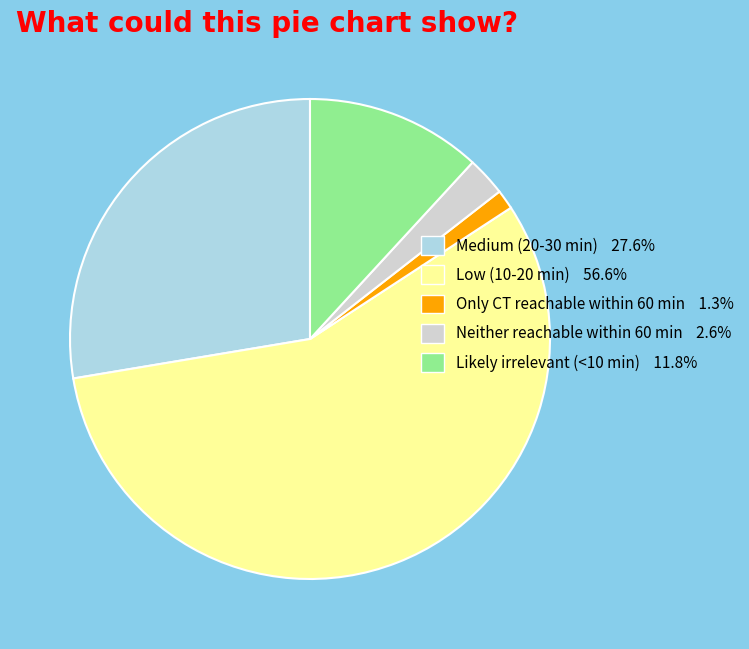

Does Low (10-20 min) 56.6% represent more than half of the total?

Yes